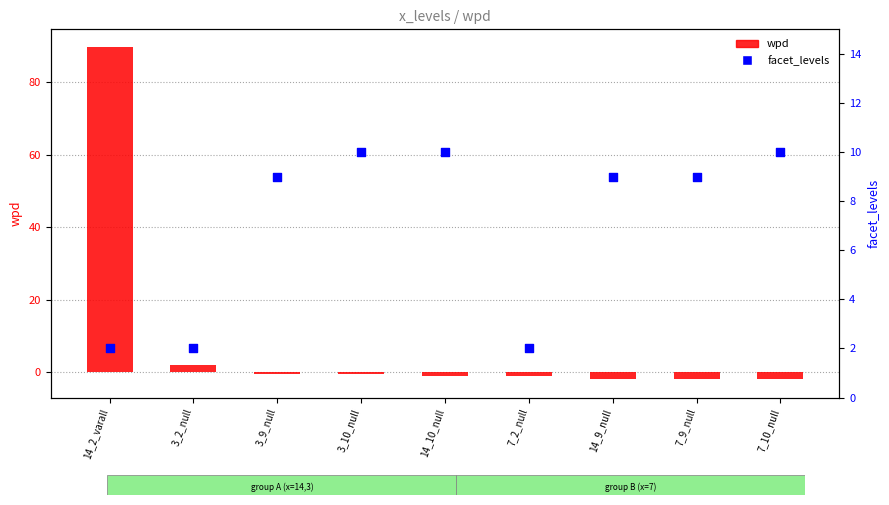

Is the value of wpd at 7_10_null greater than the value of facet_levels at 7_2_null?

No